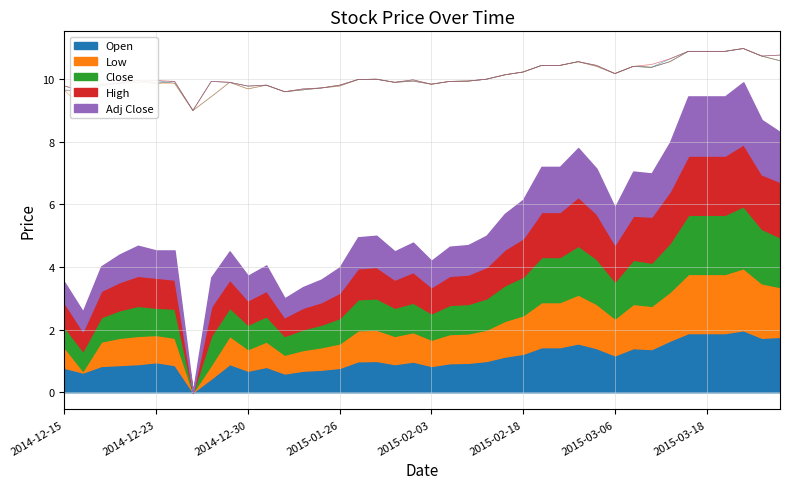

Where is Close nearest to the value 9?

2014-12-25